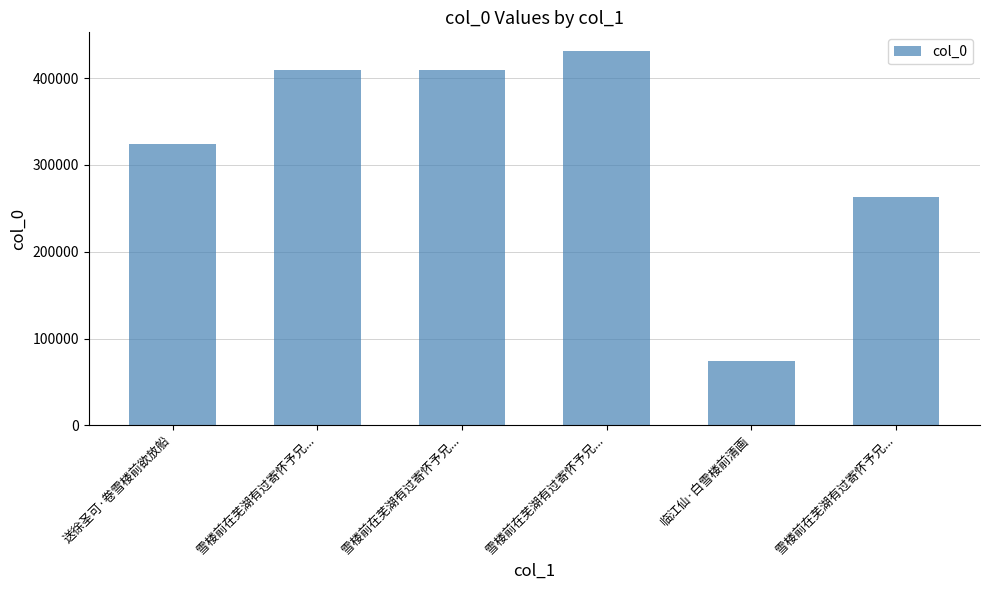

What is the change in value from 雪楼前在芜湖有过寄怀予兄... to 临江仙·白雪楼前清画?

-335141